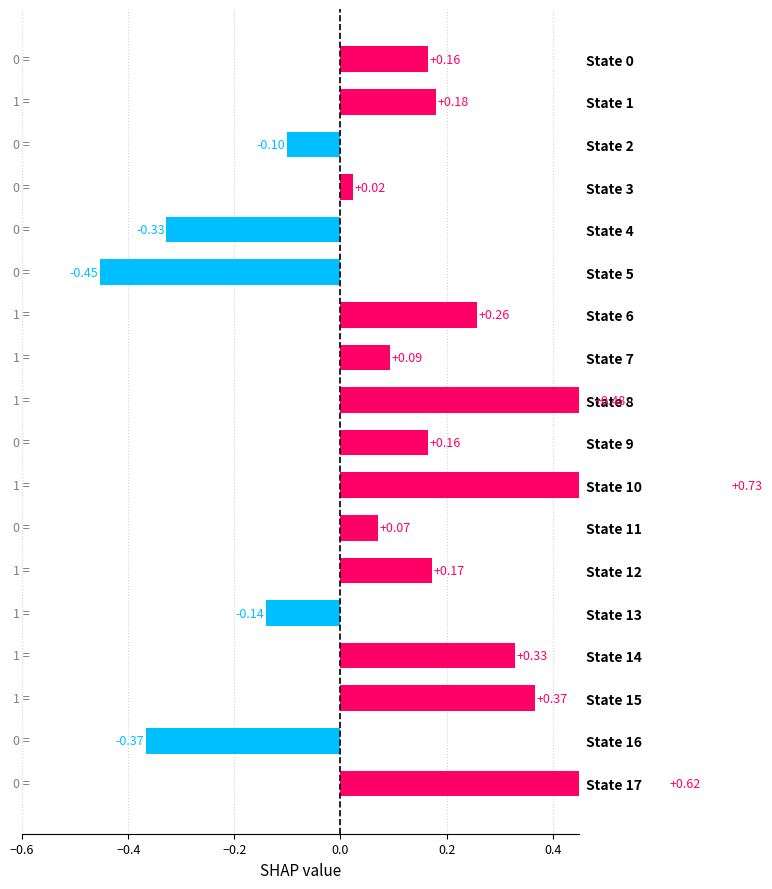

Read the value at State 4.

-0.3